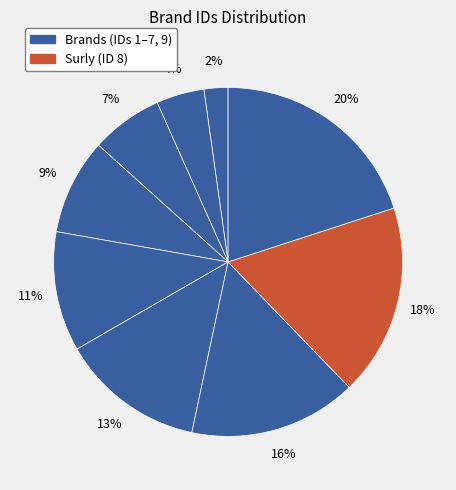

How many segments does this pie chart have?

9